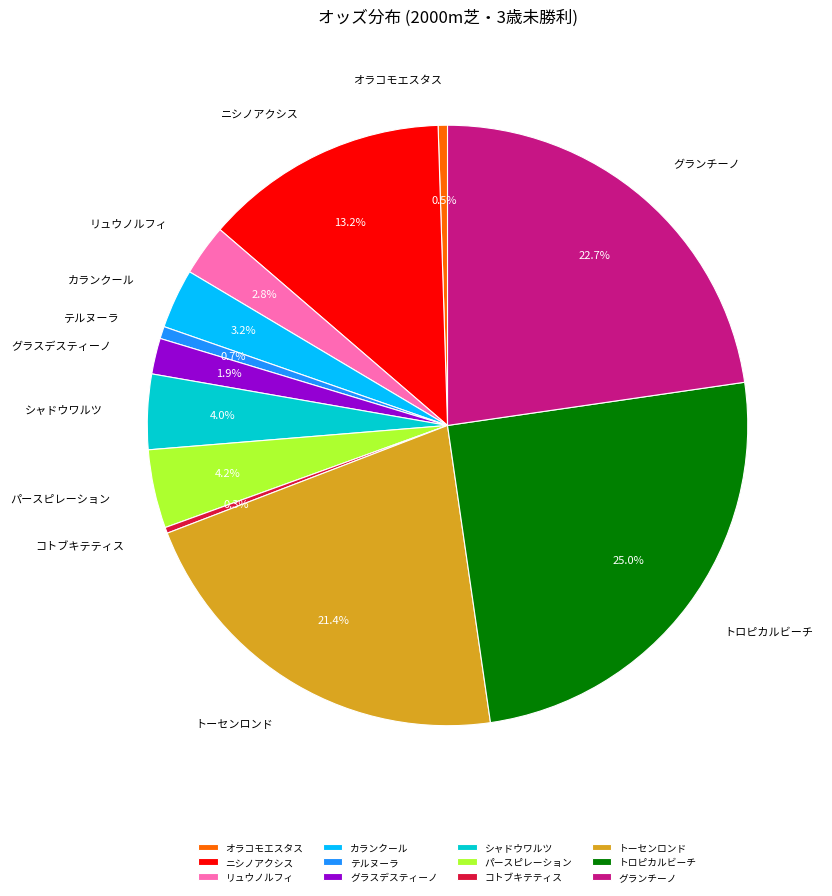

Combined, do トロピカルビーチ and カランクール account for over 50%?

No